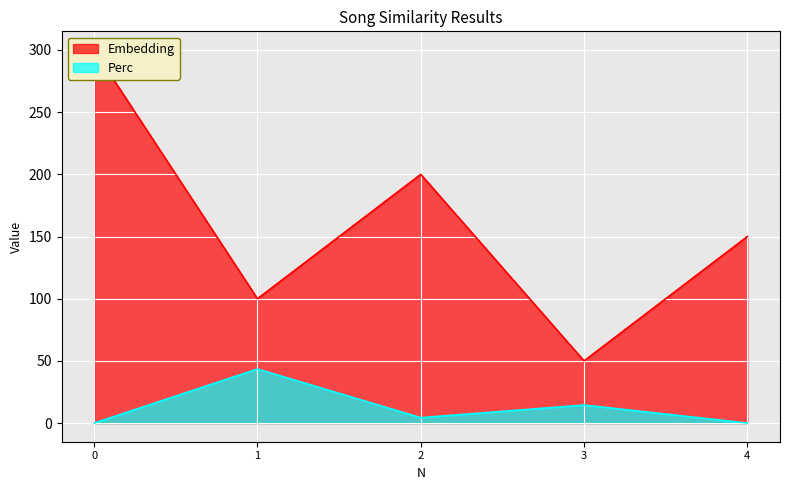

Which series has the widest spread of values?

Embedding